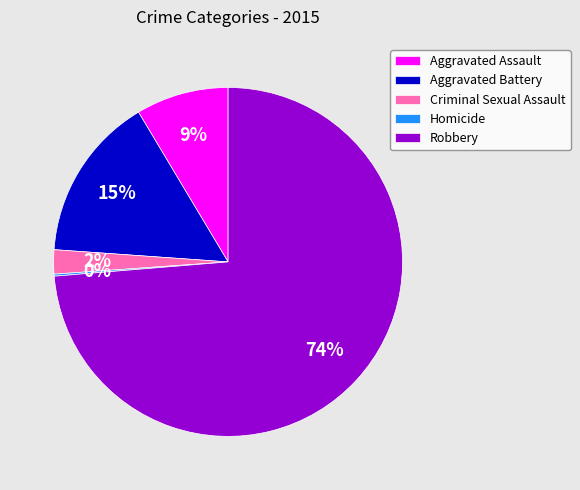

Is there any slice that represents more than half of the pie?

Yes